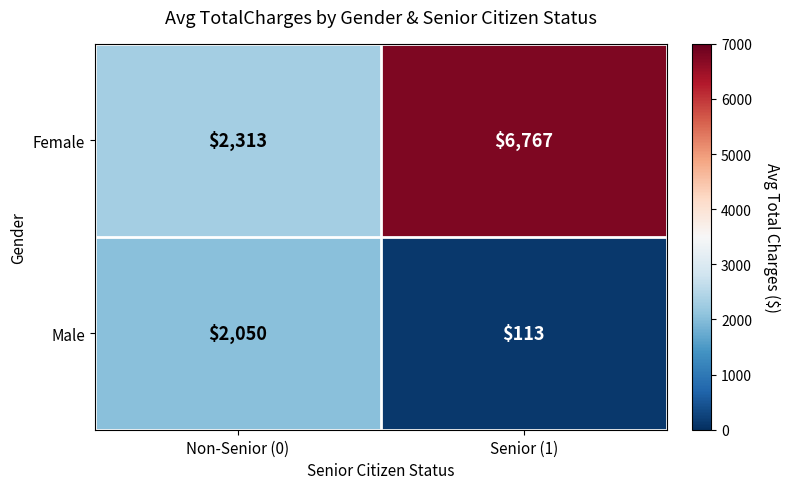

Which category has the lowest value across all series?

Senior (1)